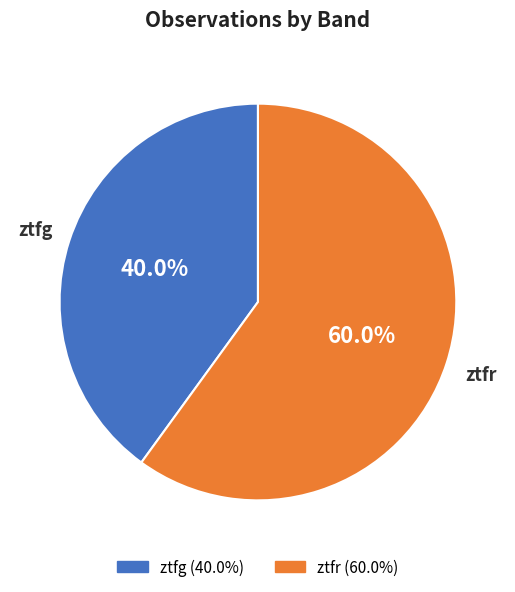

Which category has the biggest portion of the pie?

ztfr